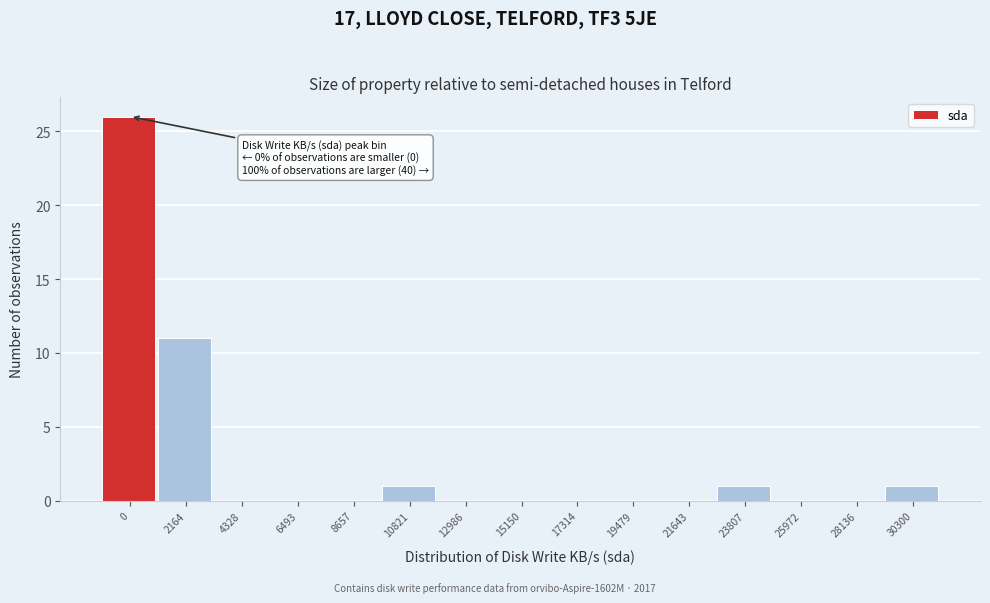

Reading left to right, transcribe all the data shown in this chart.

0=26	2164=11	4328=0	6493=0	8657=0	10821=1	12986=0	15150=0	17314=0	19479=0	21643=0	23807=1	25972=0	28136=0	30300=1